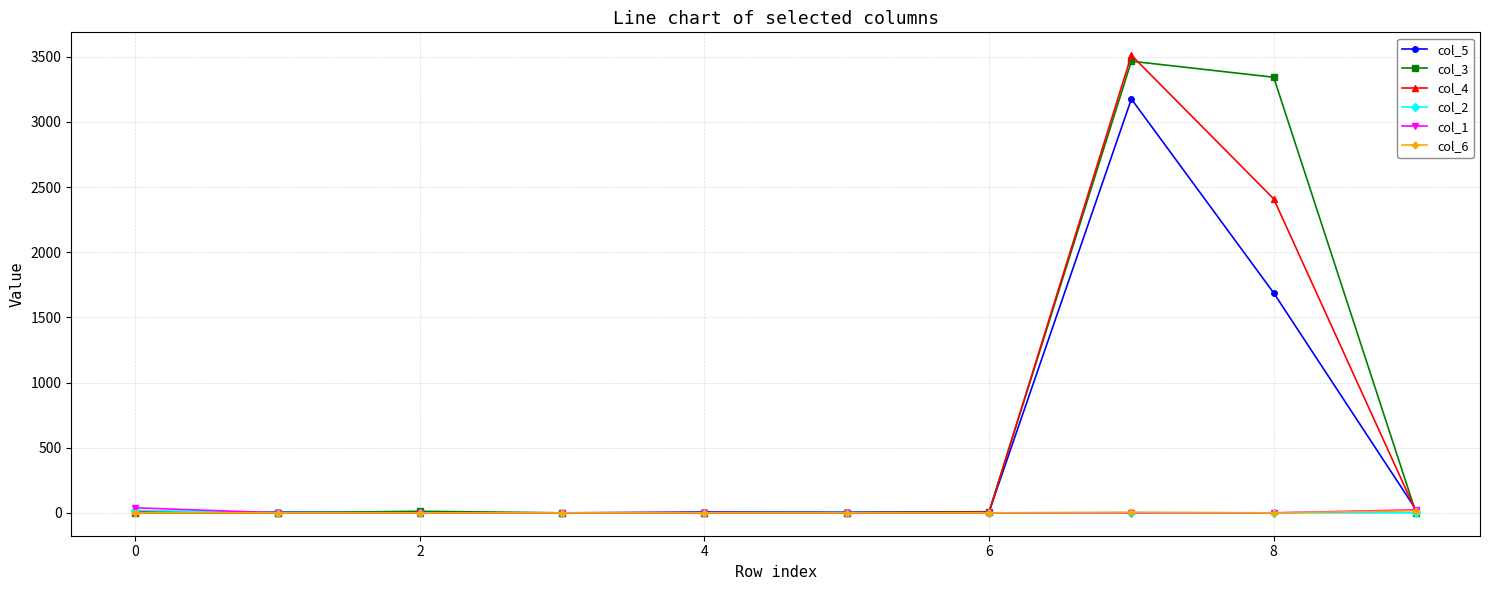

Which series has the widest spread of values?

col_4